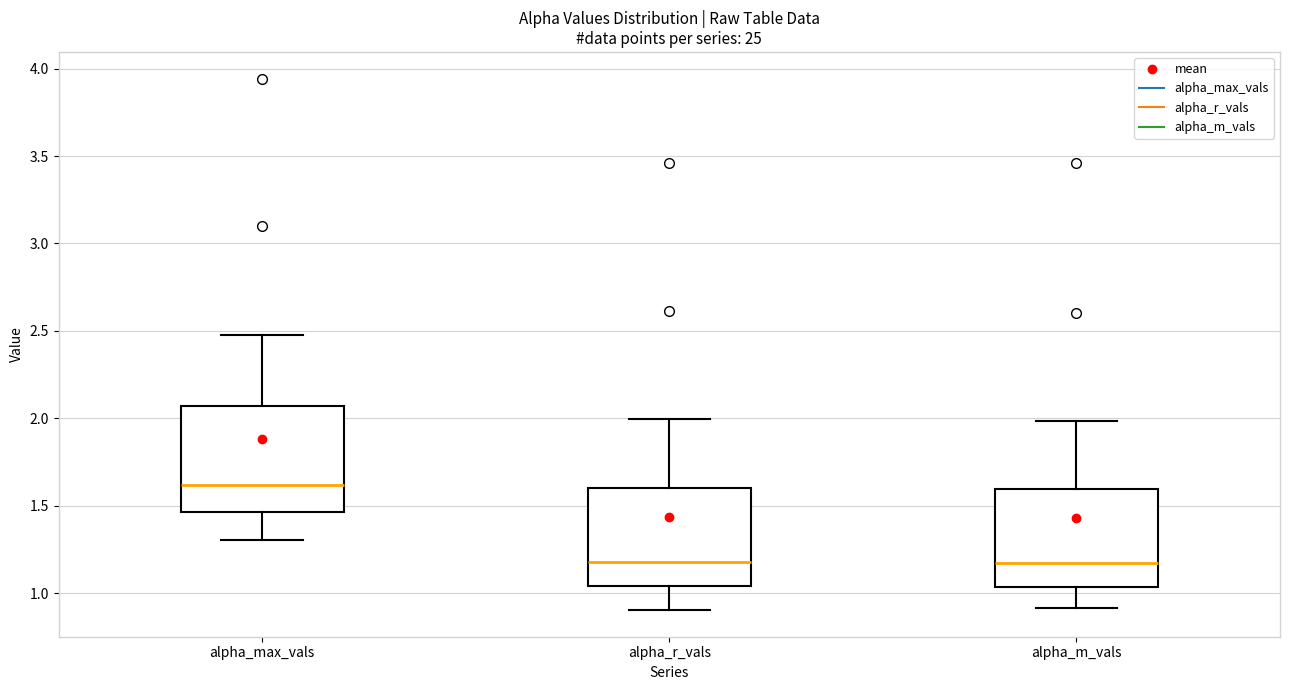

Reading left to right, read every box against the y-axis: the position of its median line, the range the box covers, and the ends of its whiskers. The values are not printed on the chart, so give them approximately, as read against the axis.

alpha_max_vals: median 1.60, box 1.45 to 2.05, whiskers 1.30 to 2.50
alpha_r_vals: median 1.20, box 1.05 to 1.60, whiskers 0.90 to 2.00
alpha_m_vals: median 1.15, box 1.05 to 1.60, whiskers 0.90 to 2.00